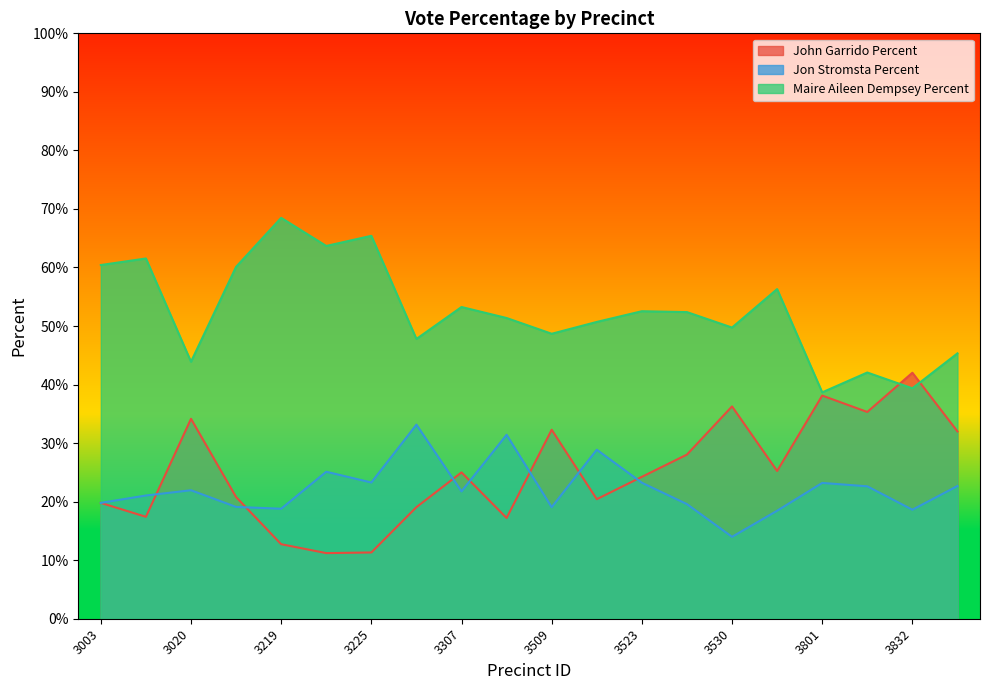

What is the smallest value displayed?

11.2